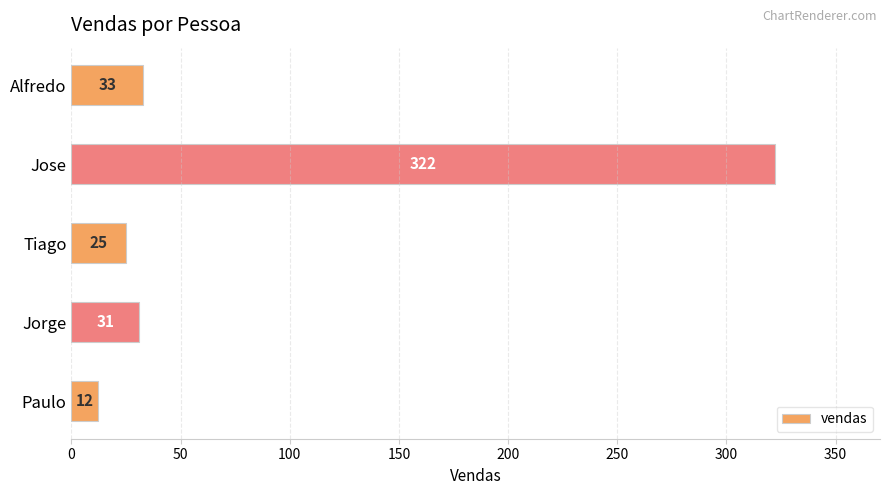

What is the change in value from Paulo to Jorge?

+19